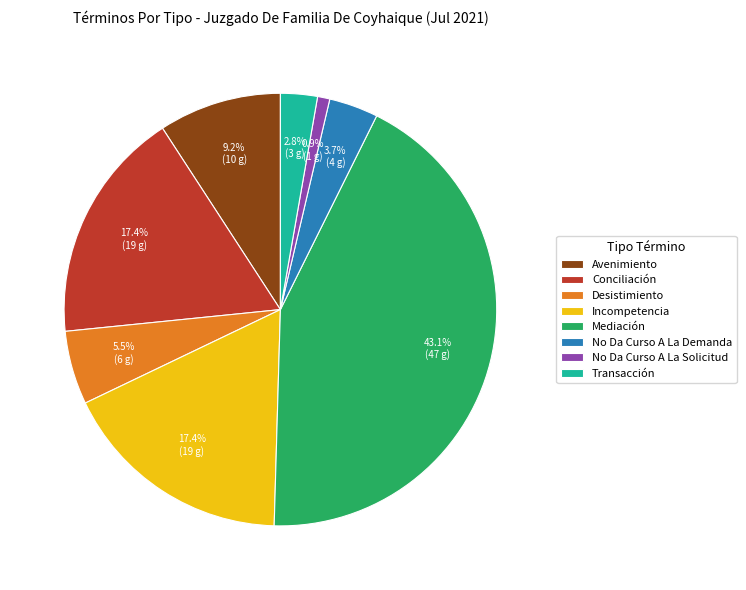

To the nearest percent, what portion does Mediación represent?

43%